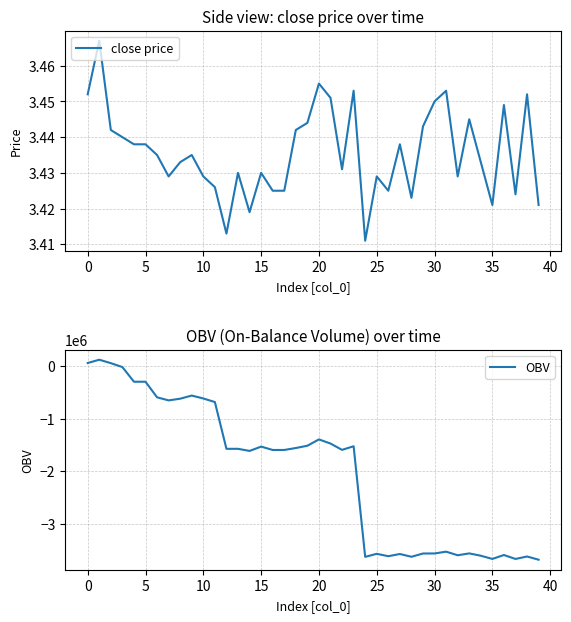

True or false: close price and OBV intersect in this chart.

True